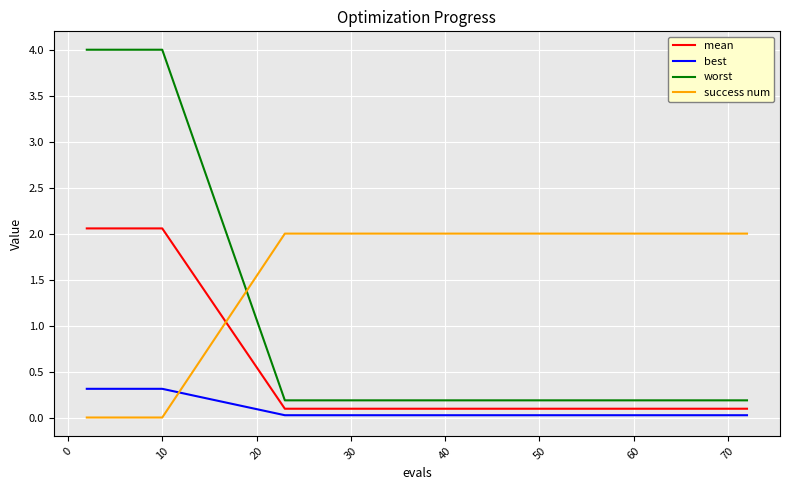

Which series ends up on top after the final intersection of worst and success num?

success num